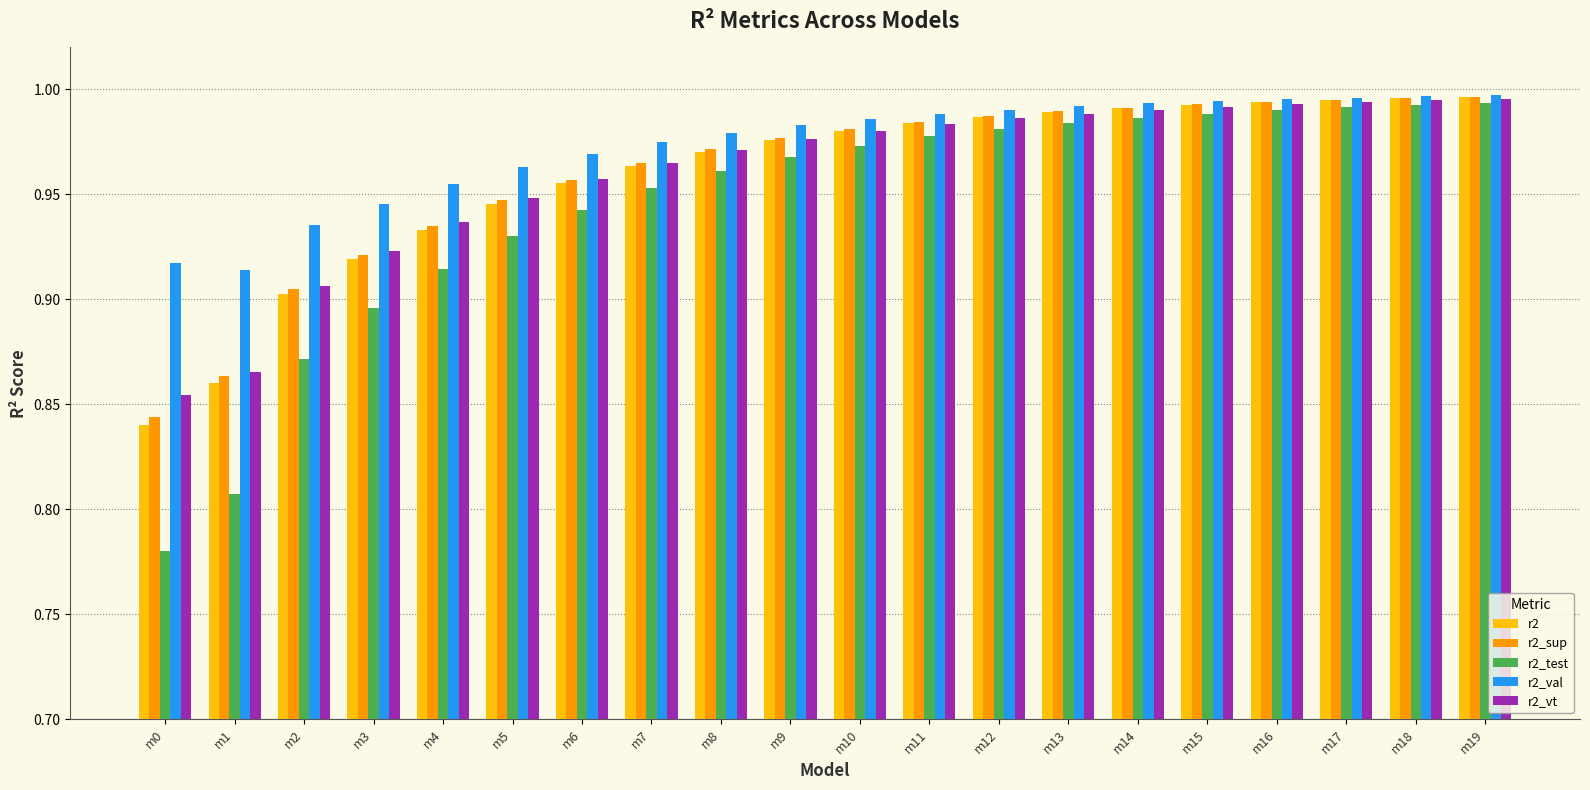

At which category does the chart reach its minimum across all series?

m0